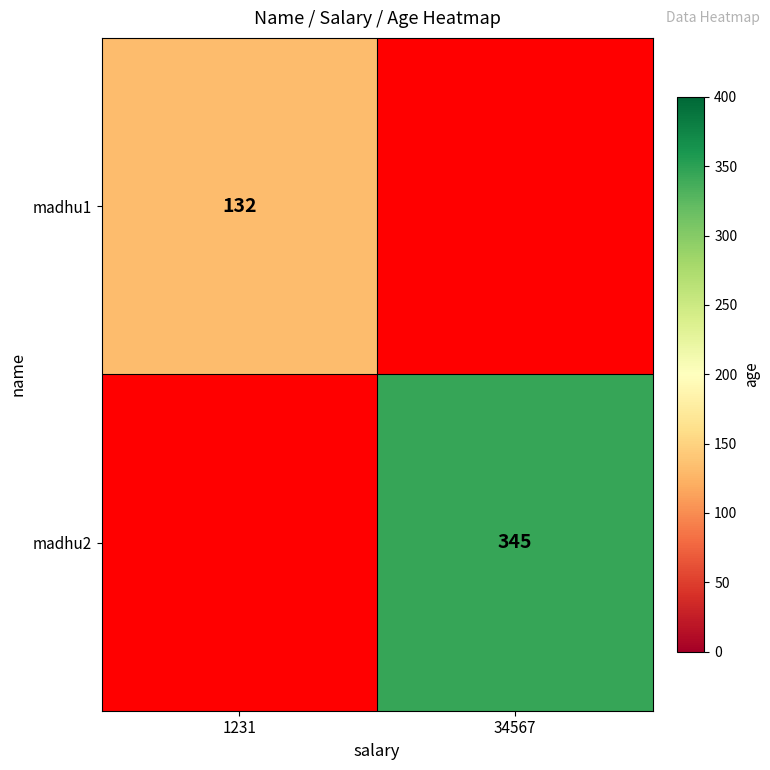

True or false: madhu1 has a value of 70 at 1231.

False